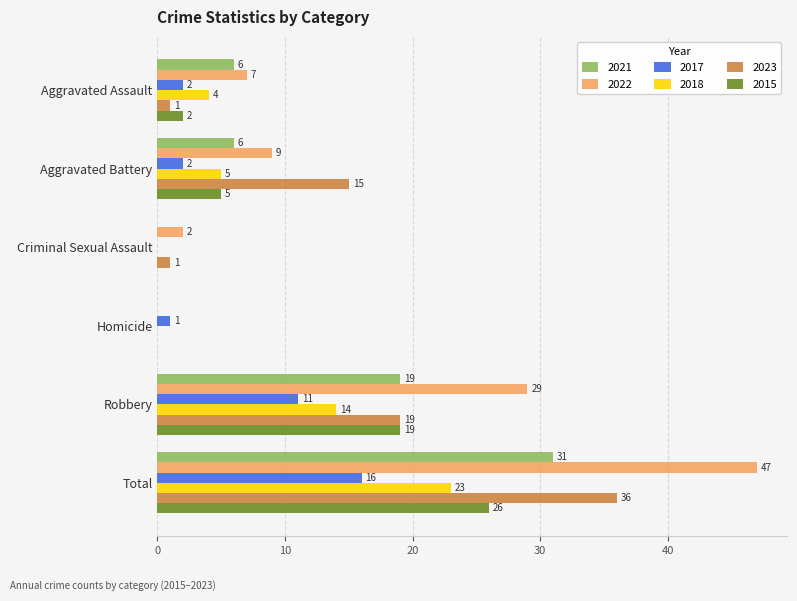

At which label is 2021 closest to 15?

Robbery